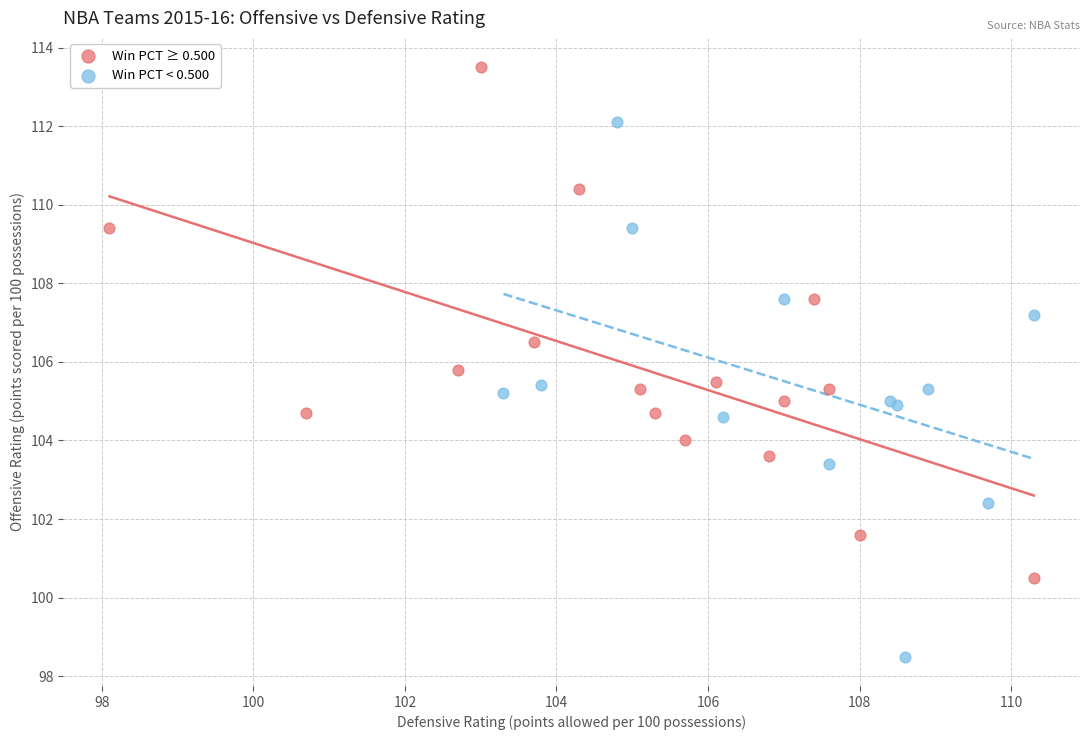

Which series contains the lowest Y value?

Win PCT < 0.500